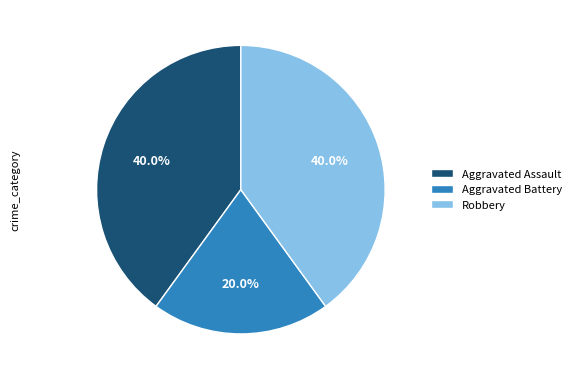

To the nearest percent, what is the average slice percentage?

33%